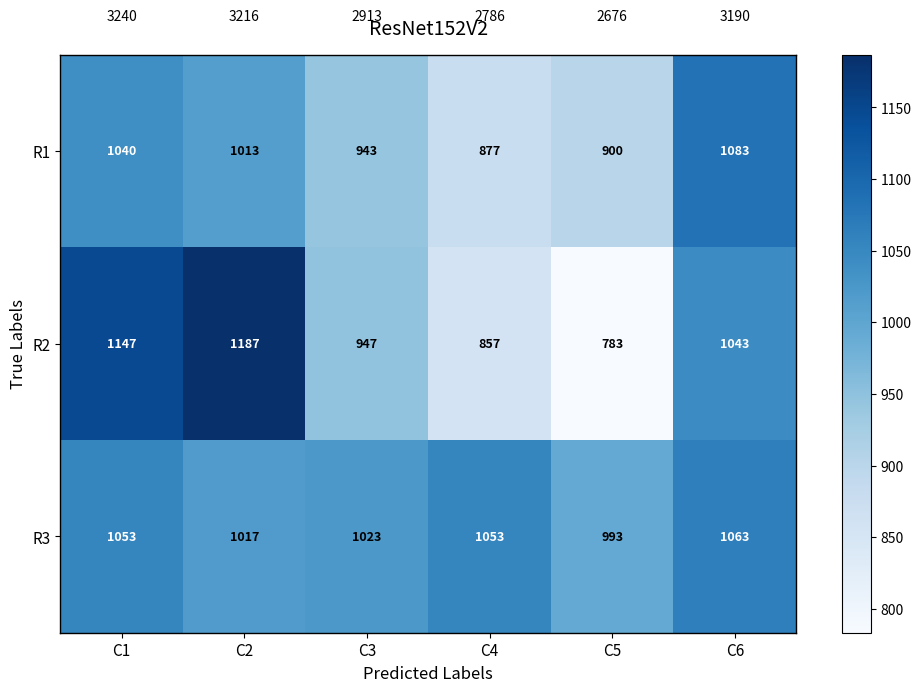

At which category is the sum across all series the highest?

C1